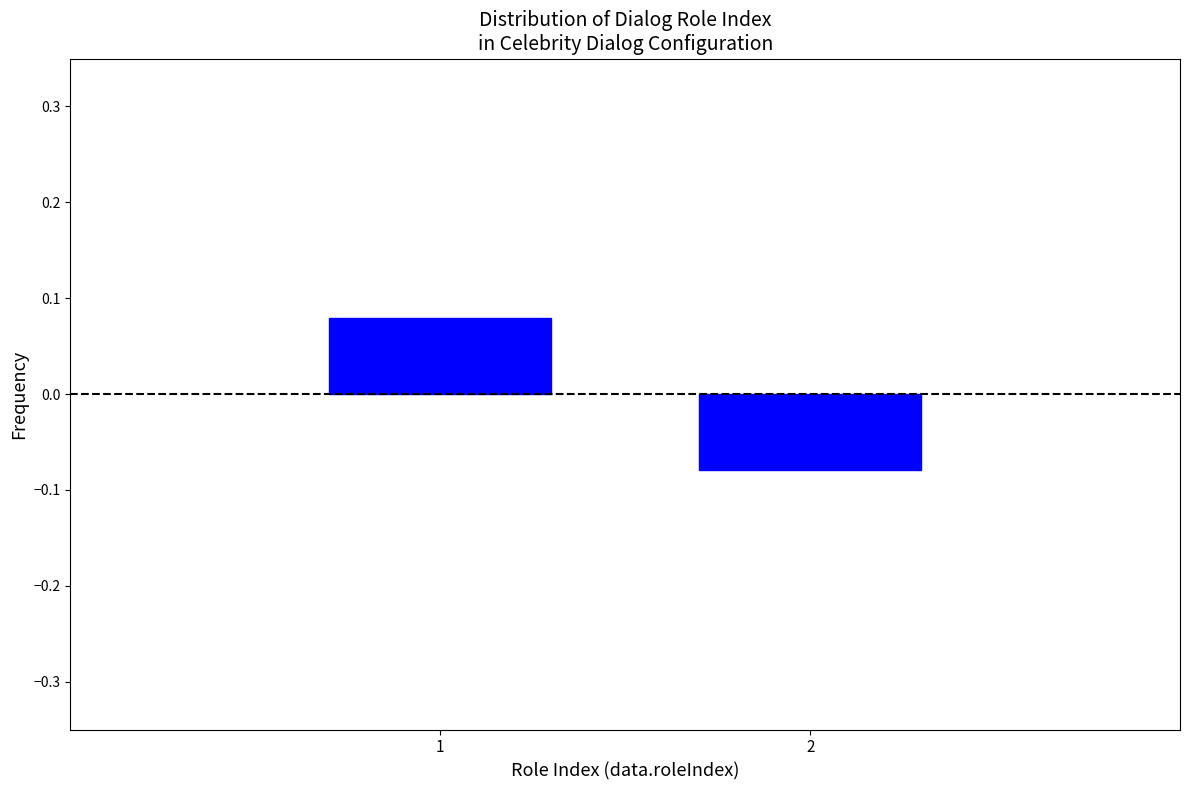

Rank the categories by value from highest to lowest.

1, 2